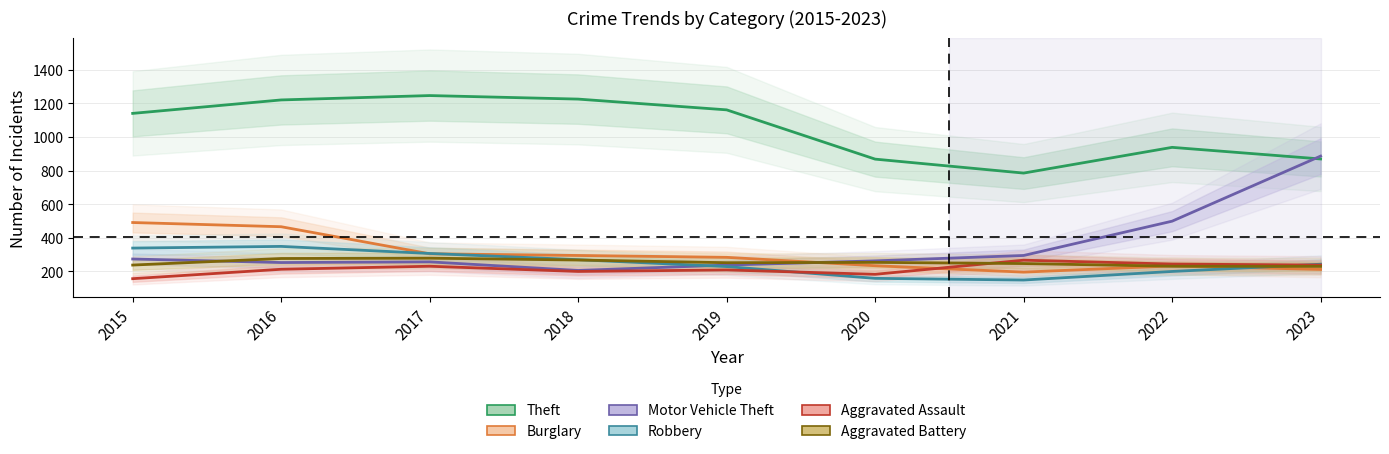

True or false: Theft has a value of 938 at 2022.

True